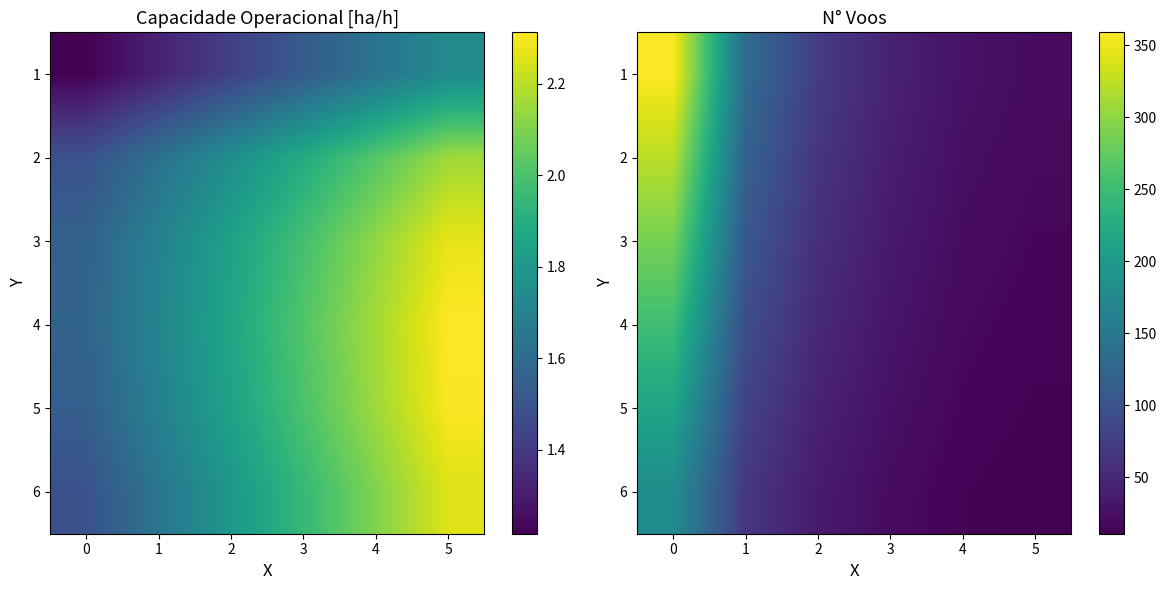

What is the difference between the highest and lowest values at 2?

36.0